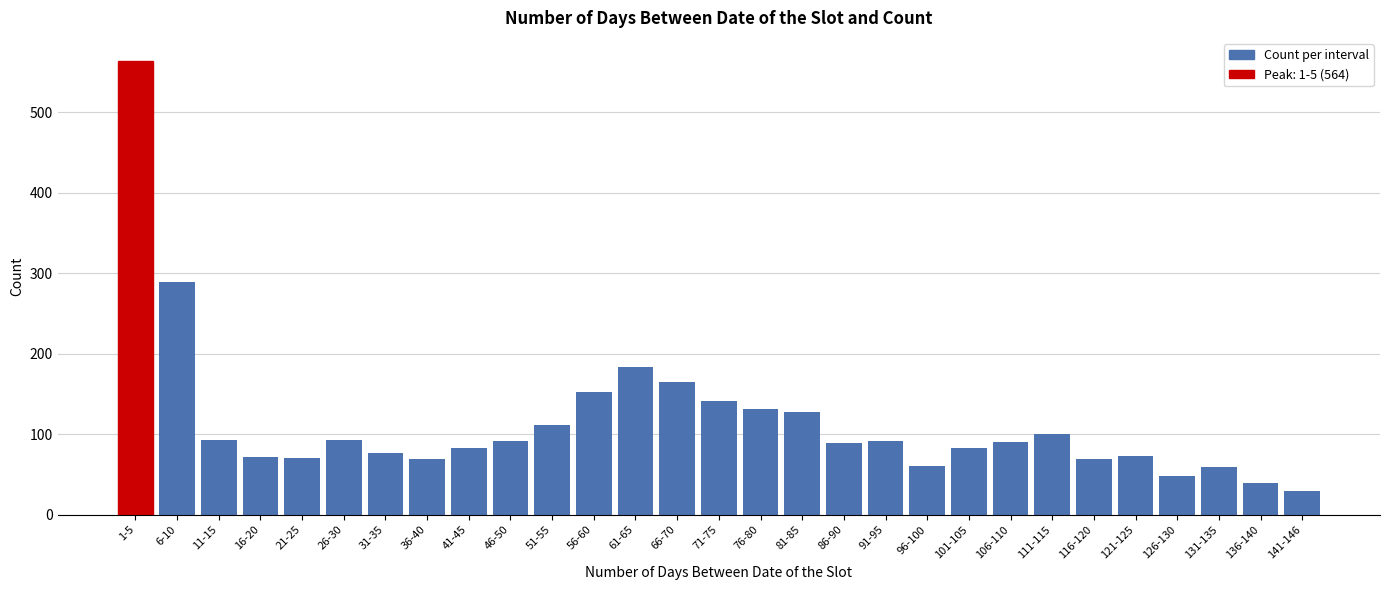

The value at 41-45 is 83. True or false?

True